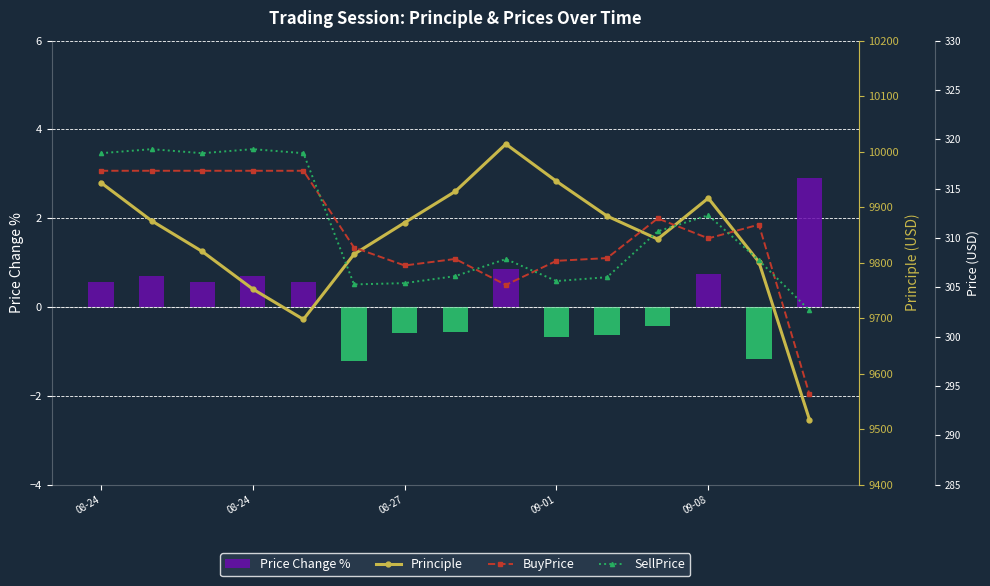

Which series has the largest total across all categories?

Principle